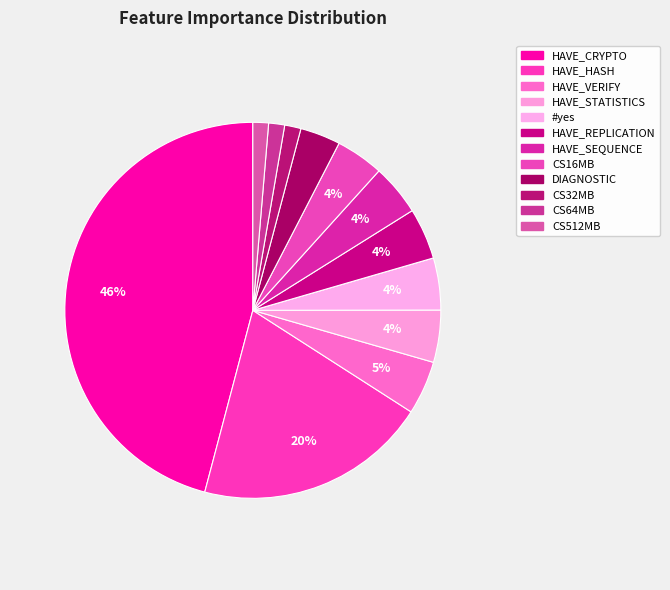

Is the sum of HAVE_REPLICATION and CS32MB greater than half?

No